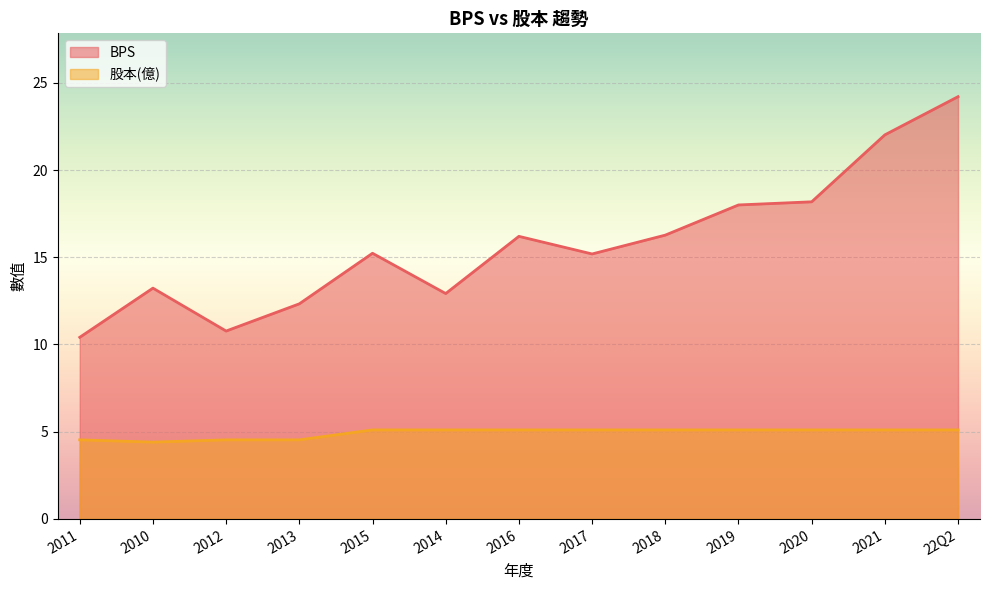

Is it true that BPS equals 10.4 at 2011?

True